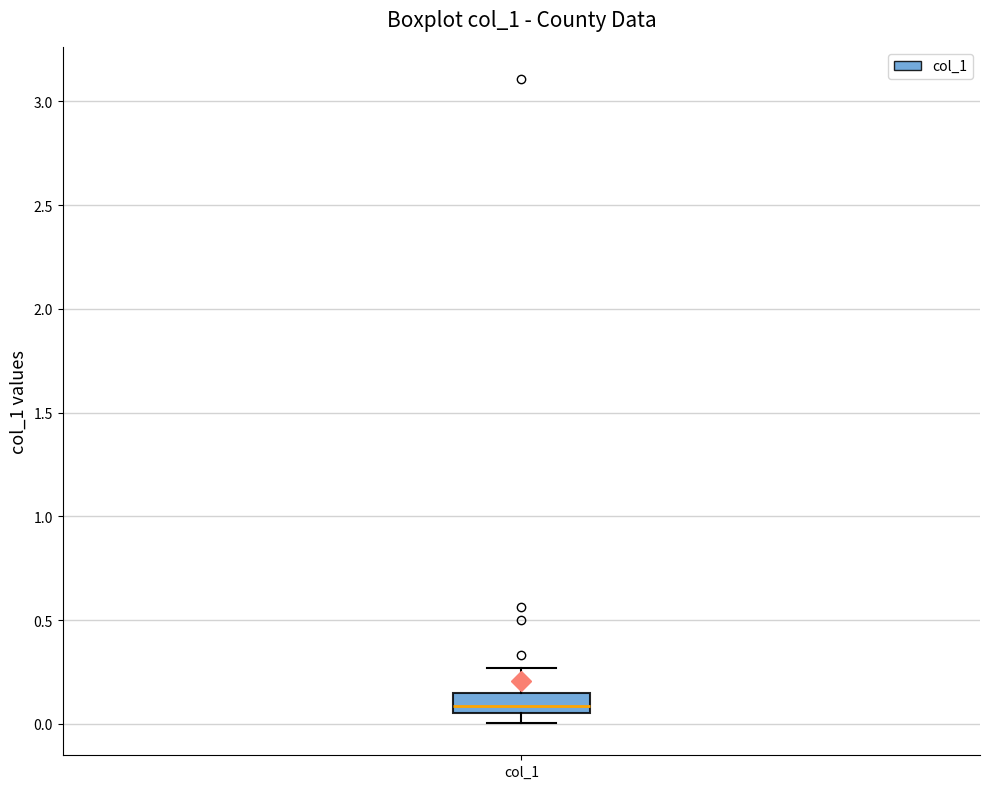

Transcribe this box plot: give where the median line is, the range the box spans, and where the two whiskers end, as read against the y-axis. The values are not printed on the chart, so give them approximately, as read against the axis.

median 0.10, box 0.05 to 0.15, whiskers 0.00 to 0.25